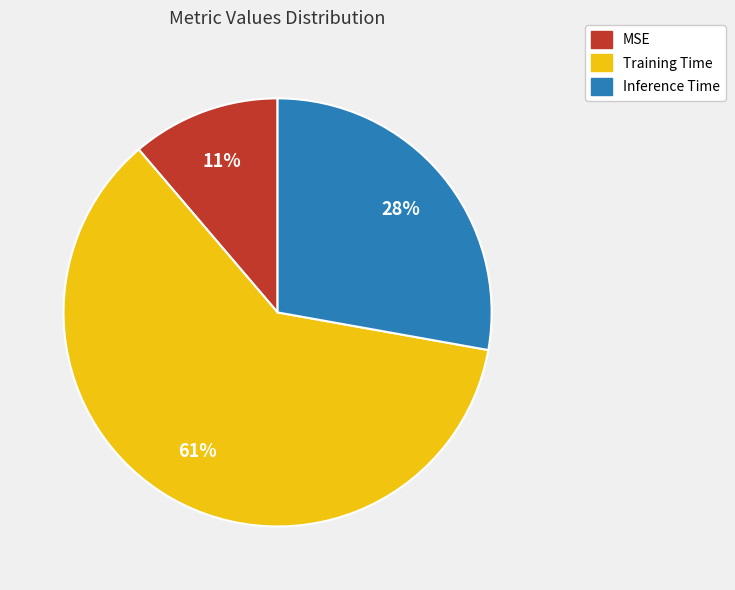

Is it true that Inference Time is 34% of the pie?

False